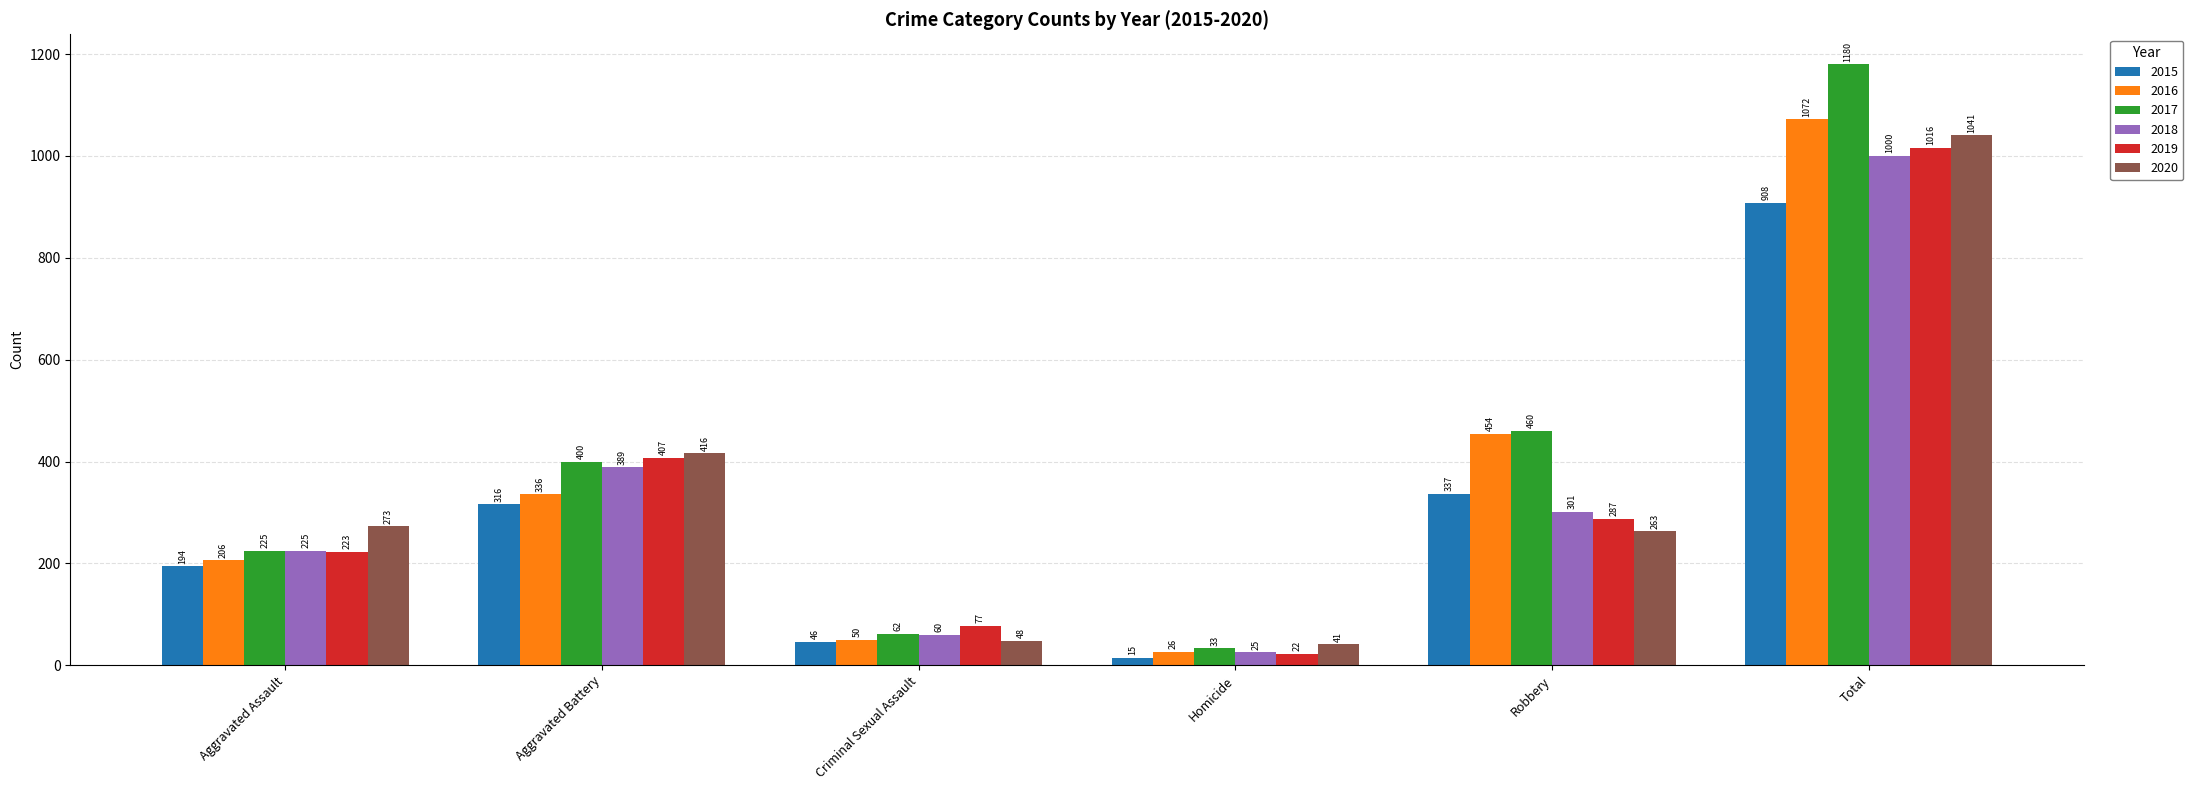

Reading left to right, what are all the values shown in this chart?

2015: Aggravated Assault=194	Aggravated Battery=316	Criminal Sexual Assault=46	Homicide=15	Robbery=337	Total=908
2016: Aggravated Assault=206	Aggravated Battery=336	Criminal Sexual Assault=50	Homicide=26	Robbery=454	Total=1072
2017: Aggravated Assault=225	Aggravated Battery=400	Criminal Sexual Assault=62	Homicide=33	Robbery=460	Total=1180
2018: Aggravated Assault=225	Aggravated Battery=389	Criminal Sexual Assault=60	Homicide=25	Robbery=301	Total=1000
2019: Aggravated Assault=223	Aggravated Battery=407	Criminal Sexual Assault=77	Homicide=22	Robbery=287	Total=1016
2020: Aggravated Assault=273	Aggravated Battery=416	Criminal Sexual Assault=48	Homicide=41	Robbery=263	Total=1041